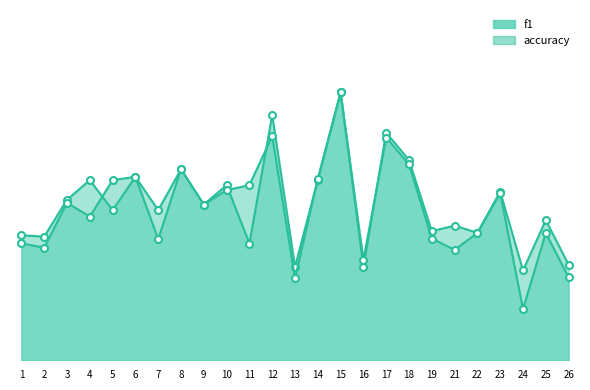

After their last crossing, which series has the higher values: f1_line or accuracy_line?

accuracy_line